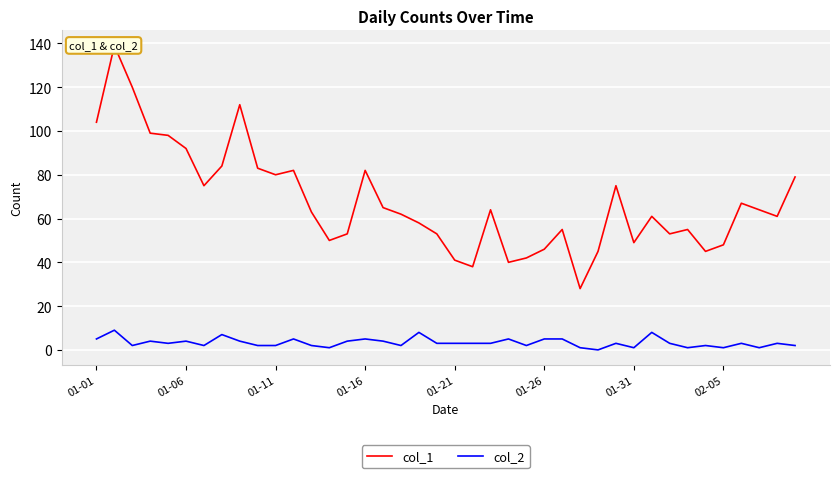

How many interior local valleys does the col_2 series have?

11